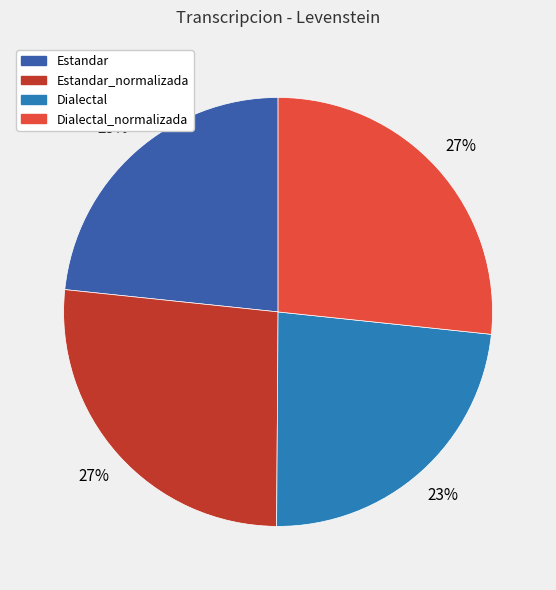

Is there a majority slice in this chart?

No